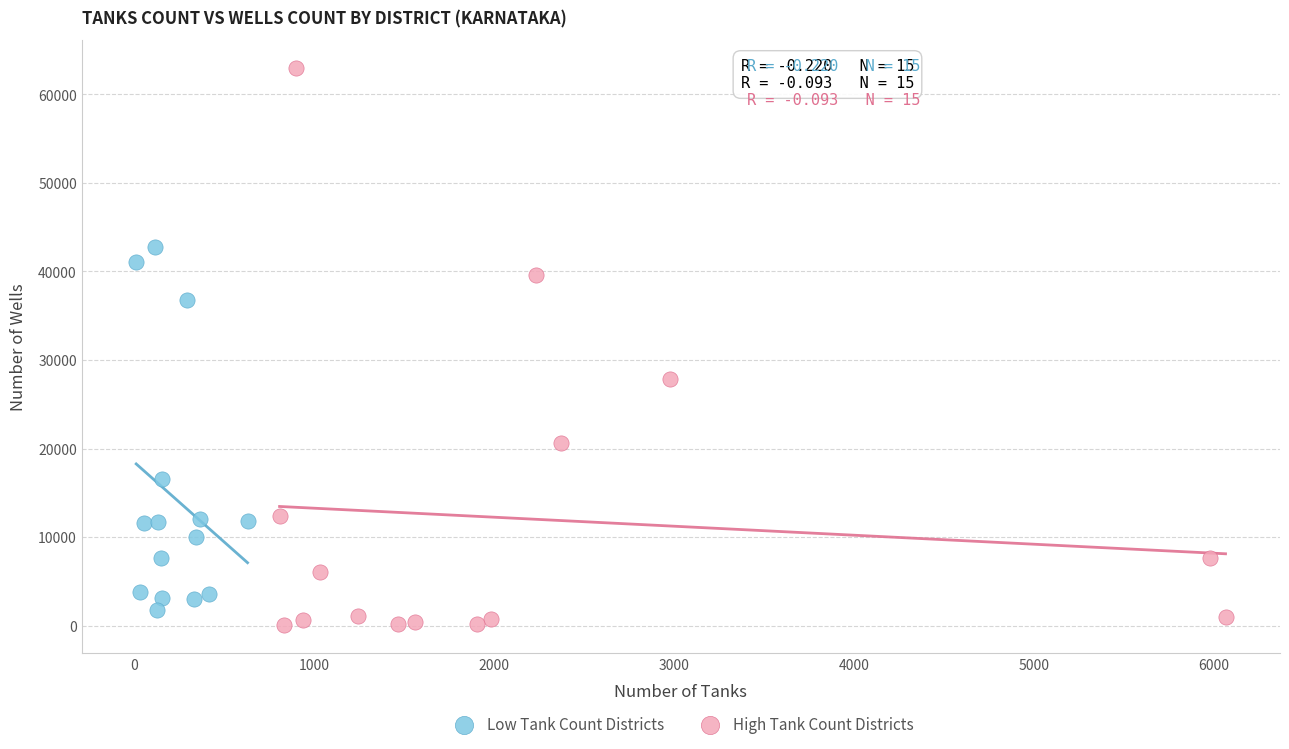

Which series contains the highest Y value?

High Tank Count Districts